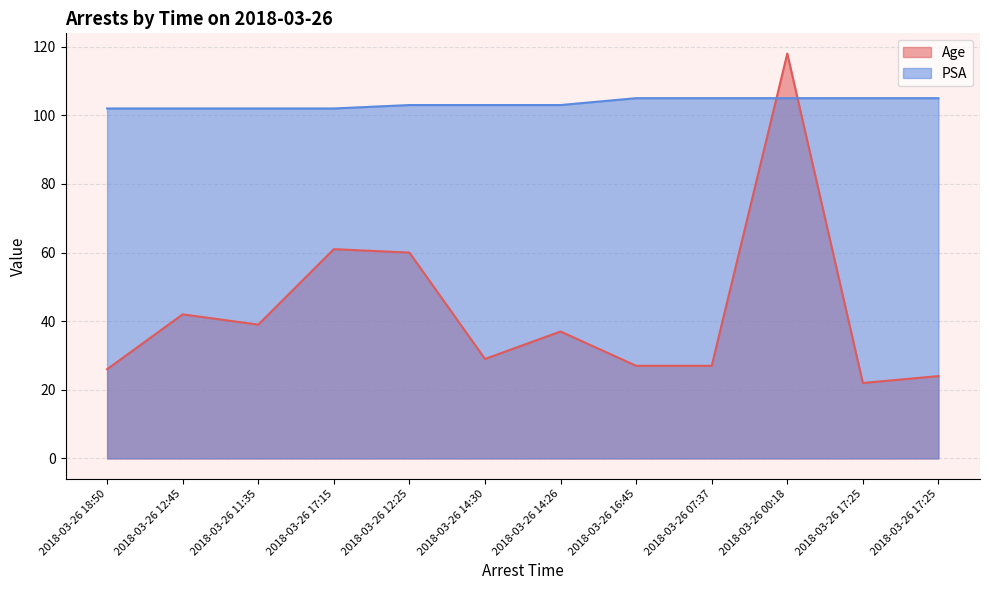

Reading left to right, transcribe all the data shown in this chart.

Age: 26	42	39	61	60	29	37	27	27	118	22	24
PSA: 102	102	102	102	103	103	103	105	105	105	105	105